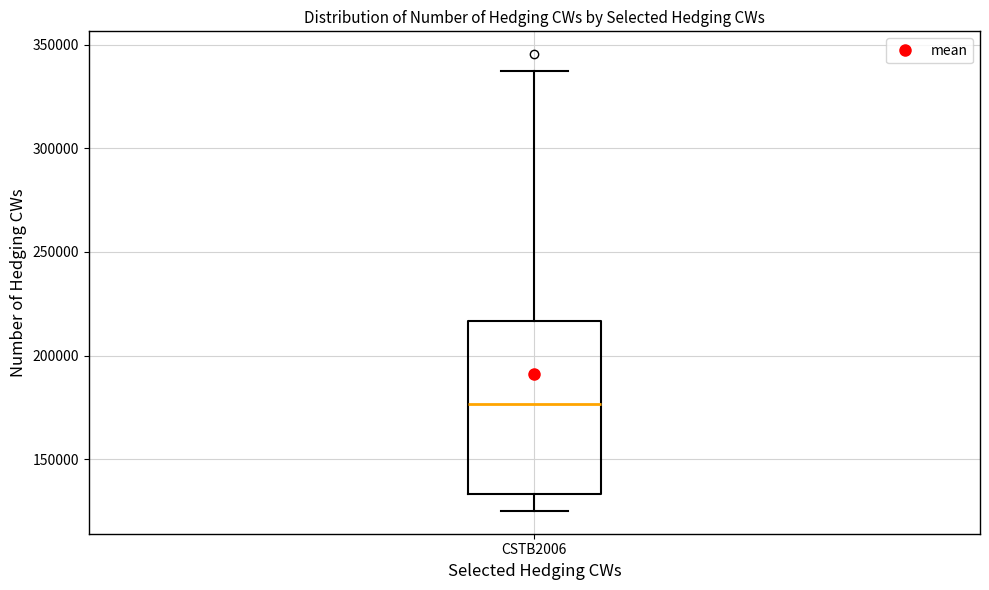

Read this box plot against the y-axis: the position of the median line, the range covered by the box, and the ends of both whiskers. The values are not printed on the chart, so give them approximately, as read against the axis.

median 175000, box 135000 to 215000, whiskers 125000 to 340000